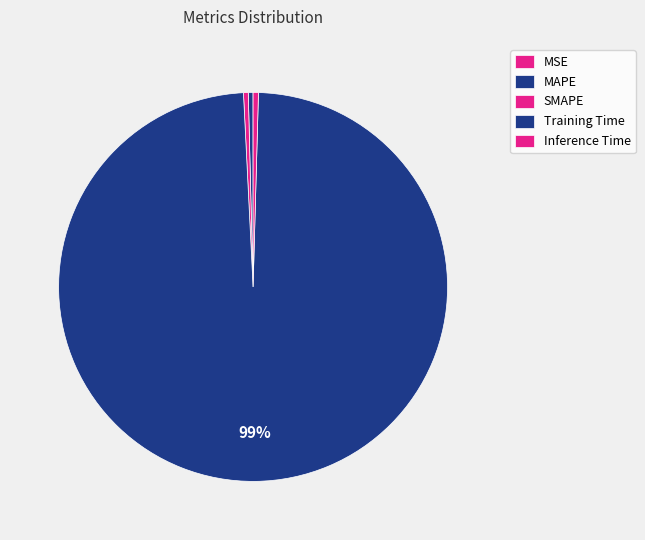

Is the sum of Training Time and SMAPE greater than half?

Yes